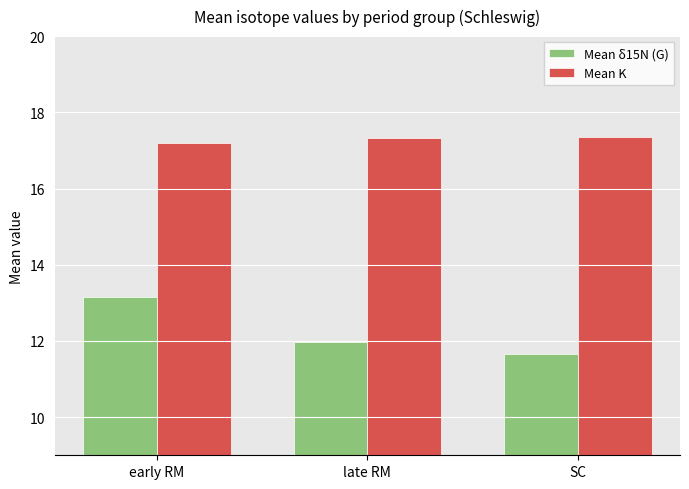

Is the value of Mean K at SC greater than the value of Mean δ15N (G) at SC?

Yes